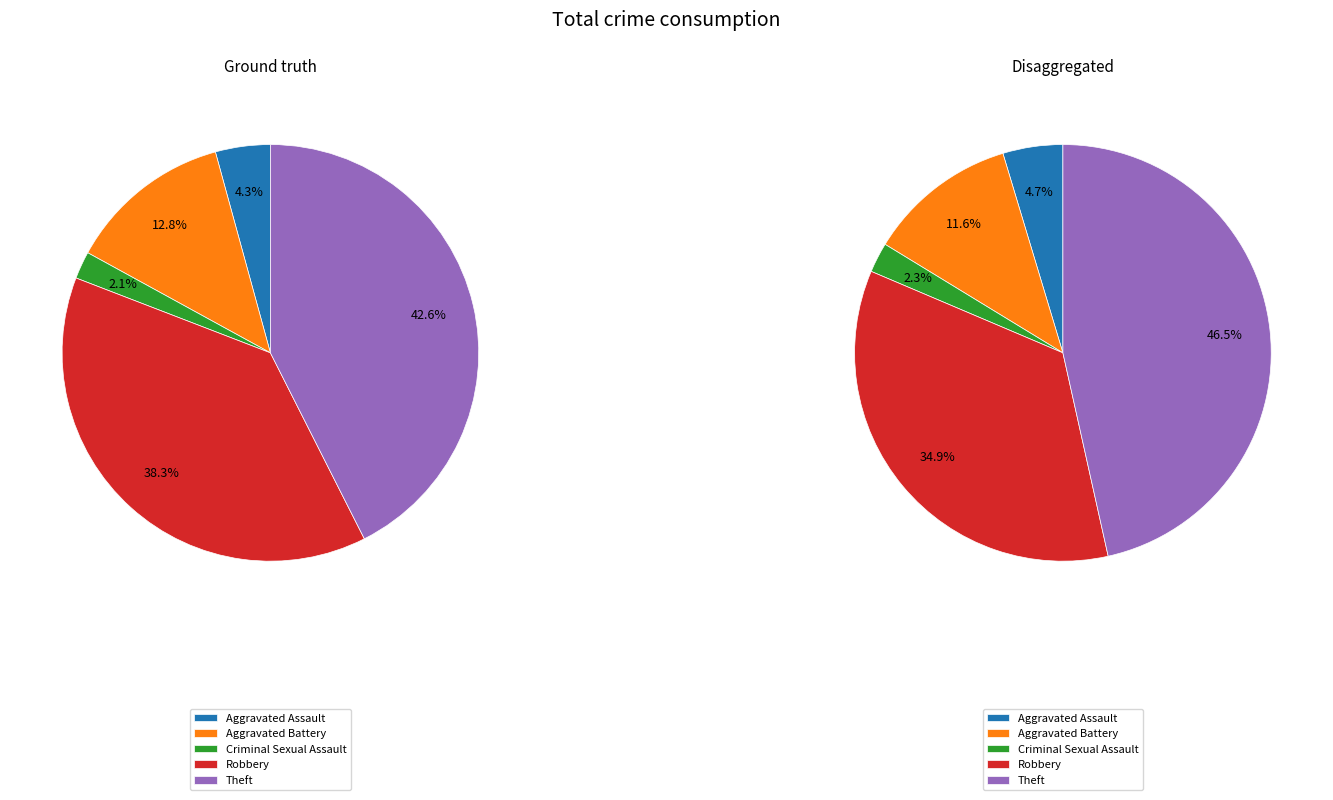

Is it true that Criminal Sexual Assault is 2% of the pie?

True